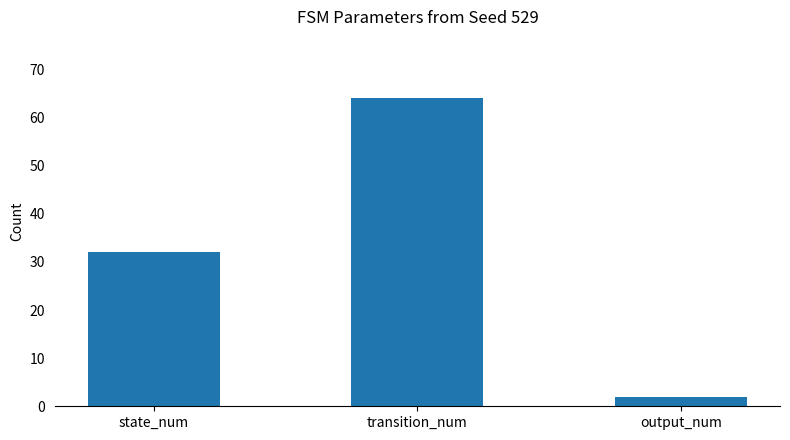

List the labels in order of value, largest first.

transition_num, state_num, output_num